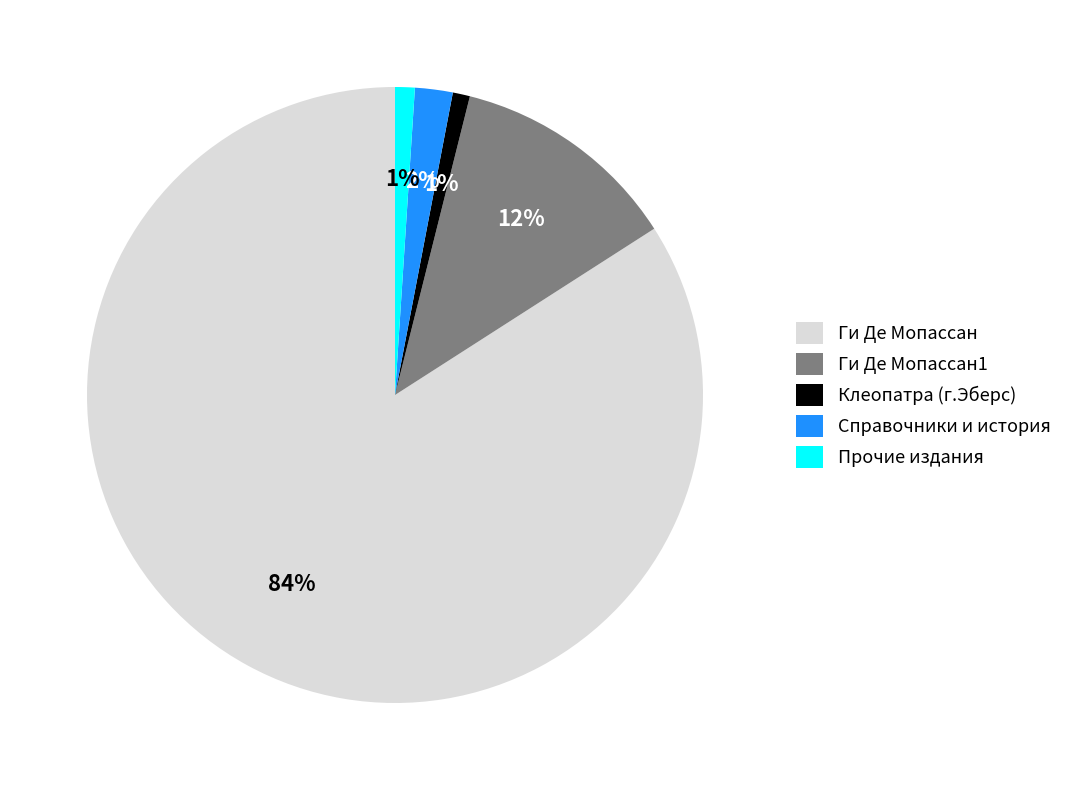

Does Ги Де Мопассан1 account for over 50% of the chart?

No